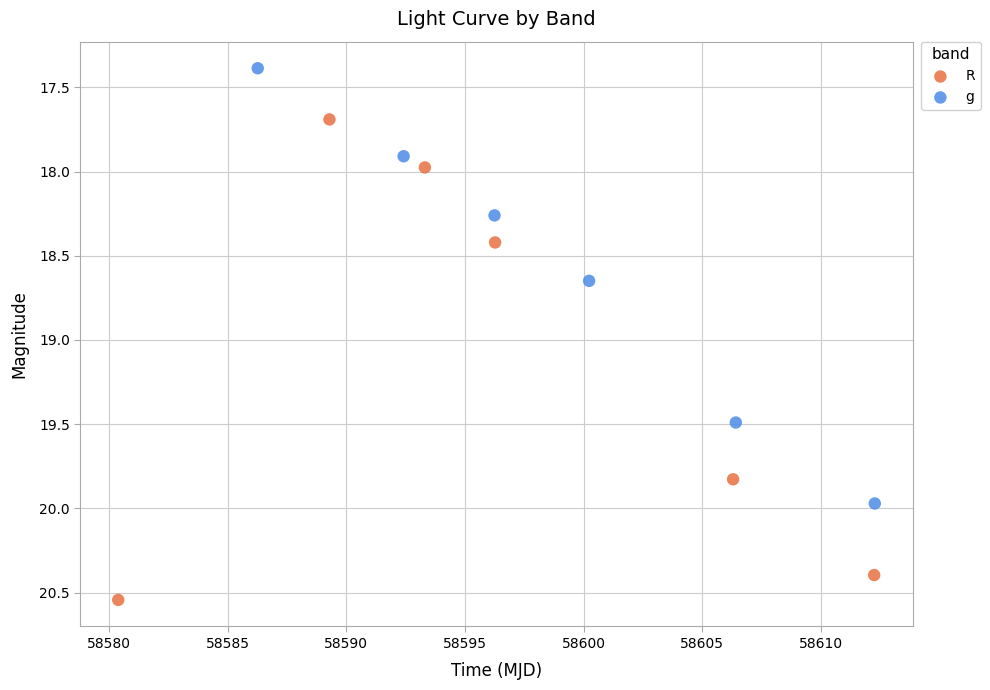

What are all the series names shown in the legend?

R, g